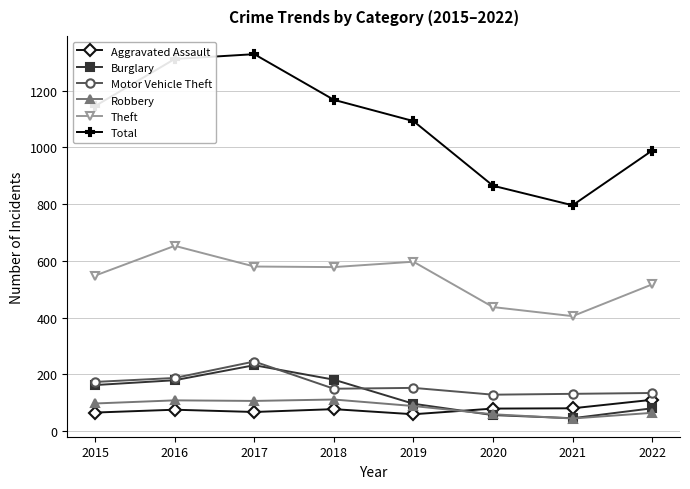

True or false: Robbery and Motor Vehicle Theft intersect in this chart.

False